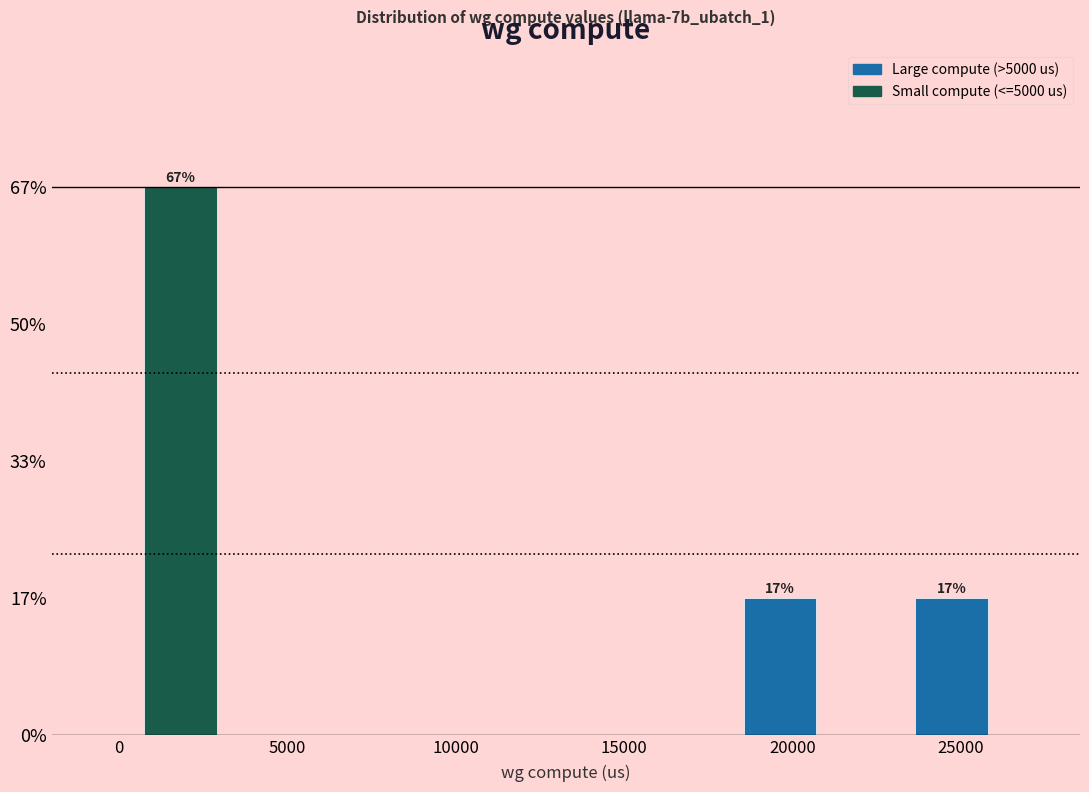

Which range on the x-axis has the tallest bar?

500 to 3000